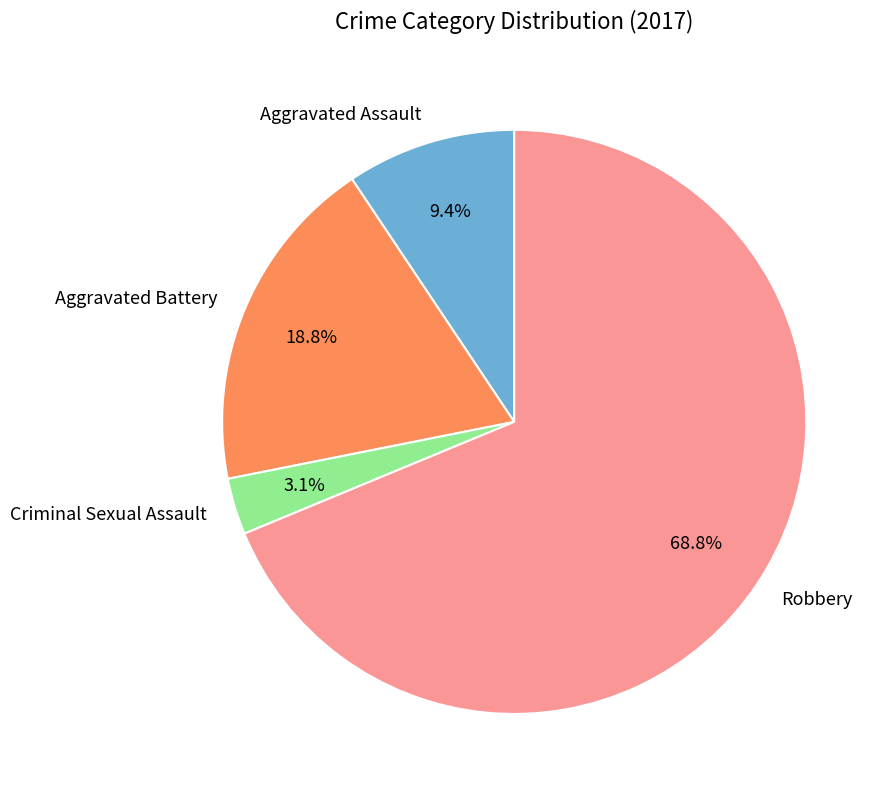

What percentage do Aggravated Assault and Criminal Sexual Assault together represent?

12.5%